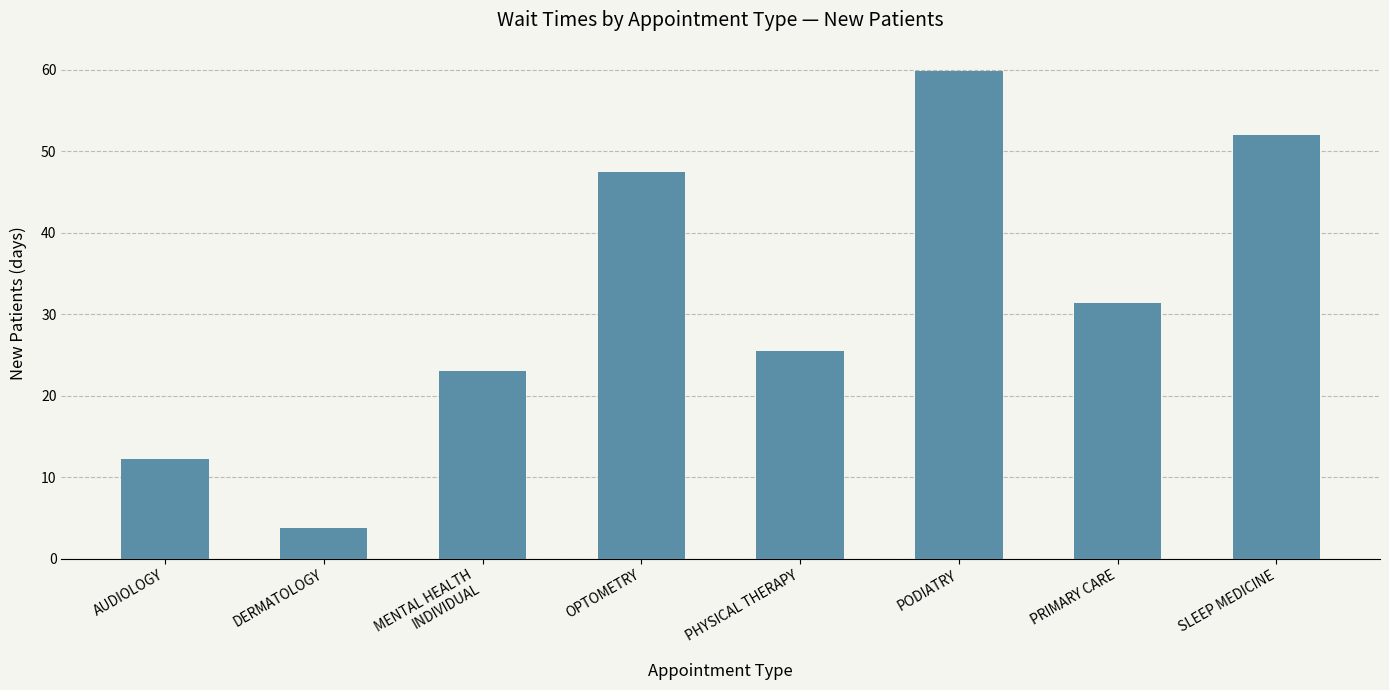

Which label corresponds to the smallest value in the chart?

DERMATOLOGY